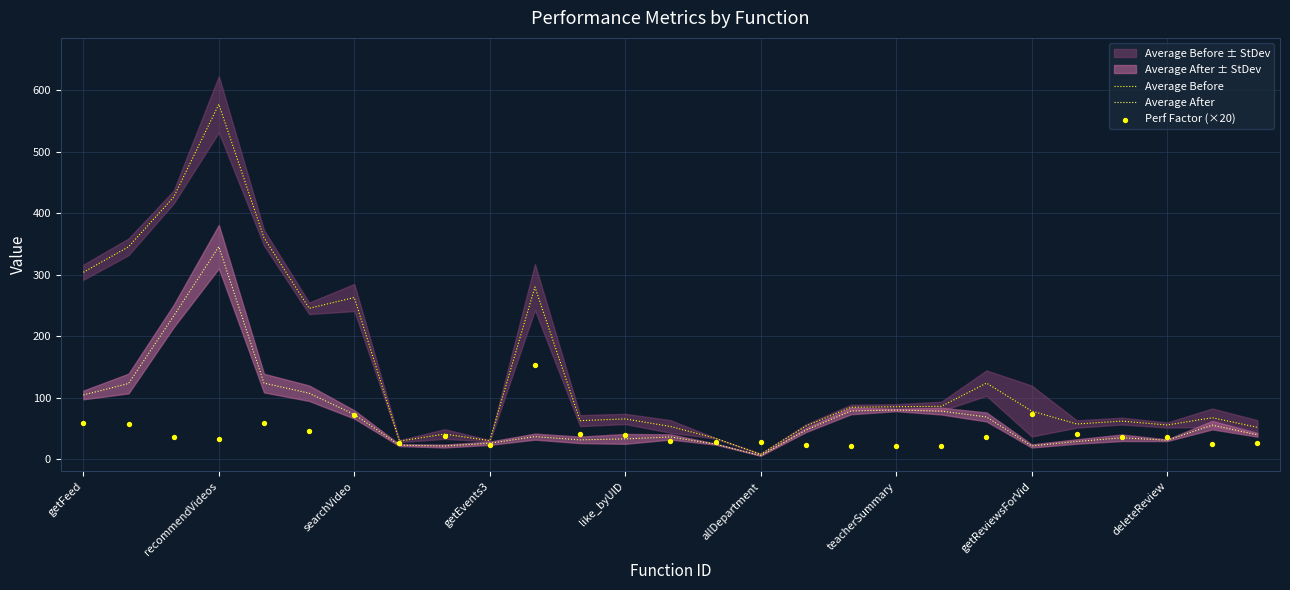

Which series has the largest Y range (max minus min)?

Average Before